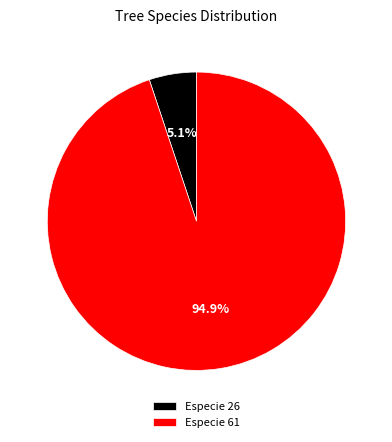

How many slices are in this pie chart?

2